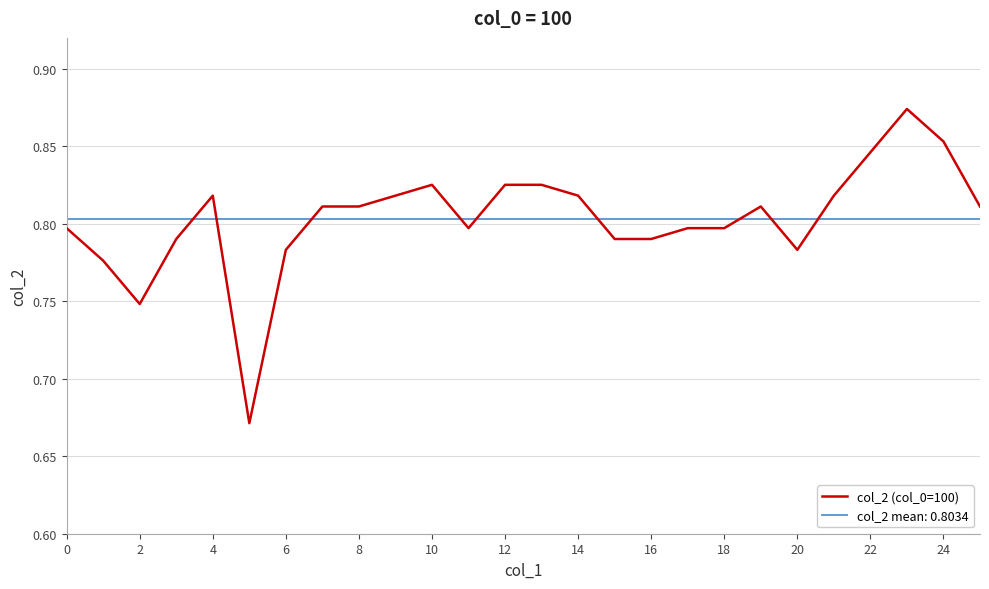

Which series has the largest range (max minus min)?

col_2 (col_0=100)